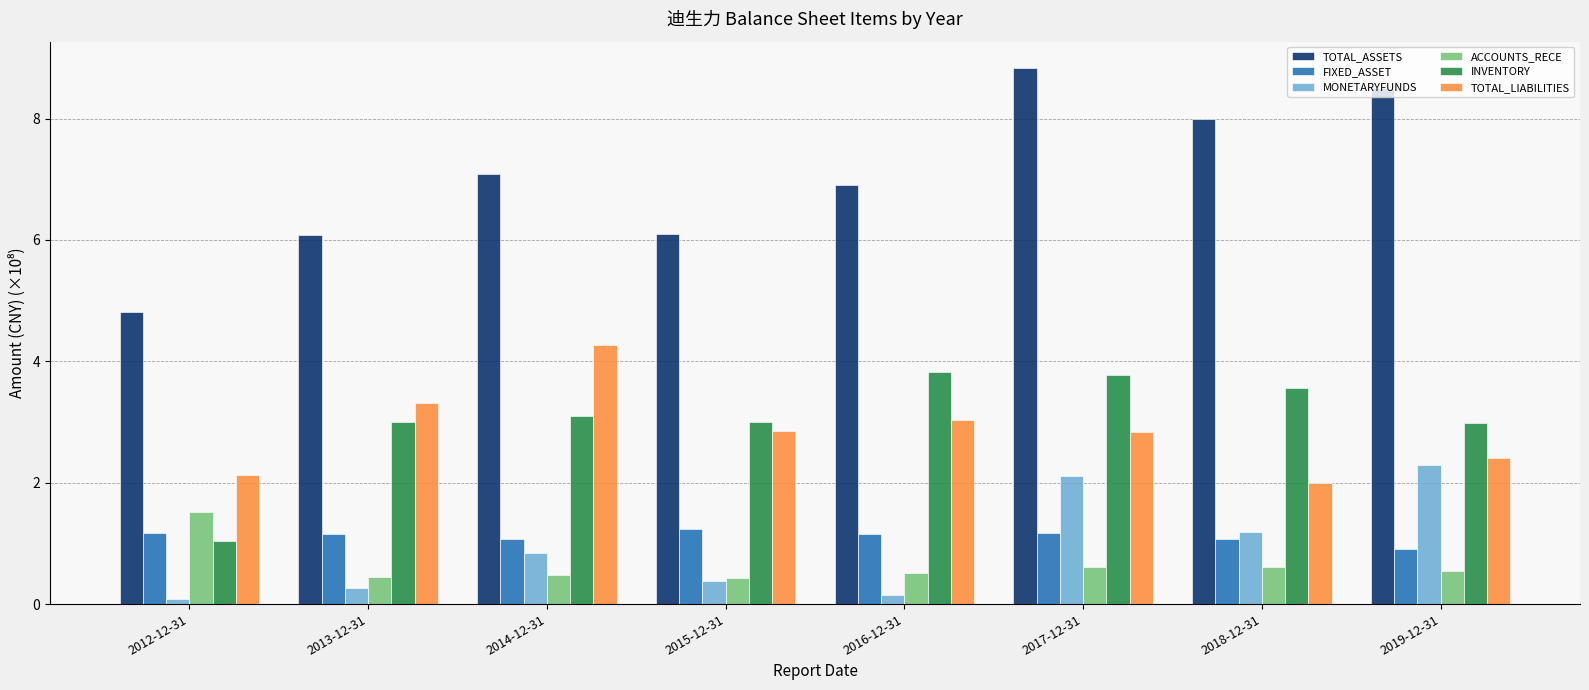

How many distinct data groups are displayed?

6